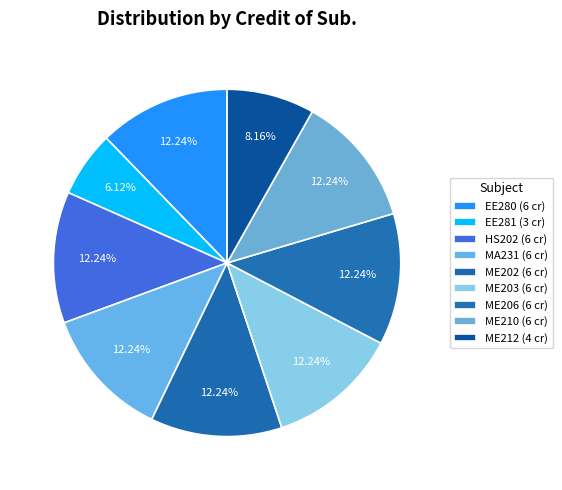

What is the smallest slice in the pie chart?

EE281